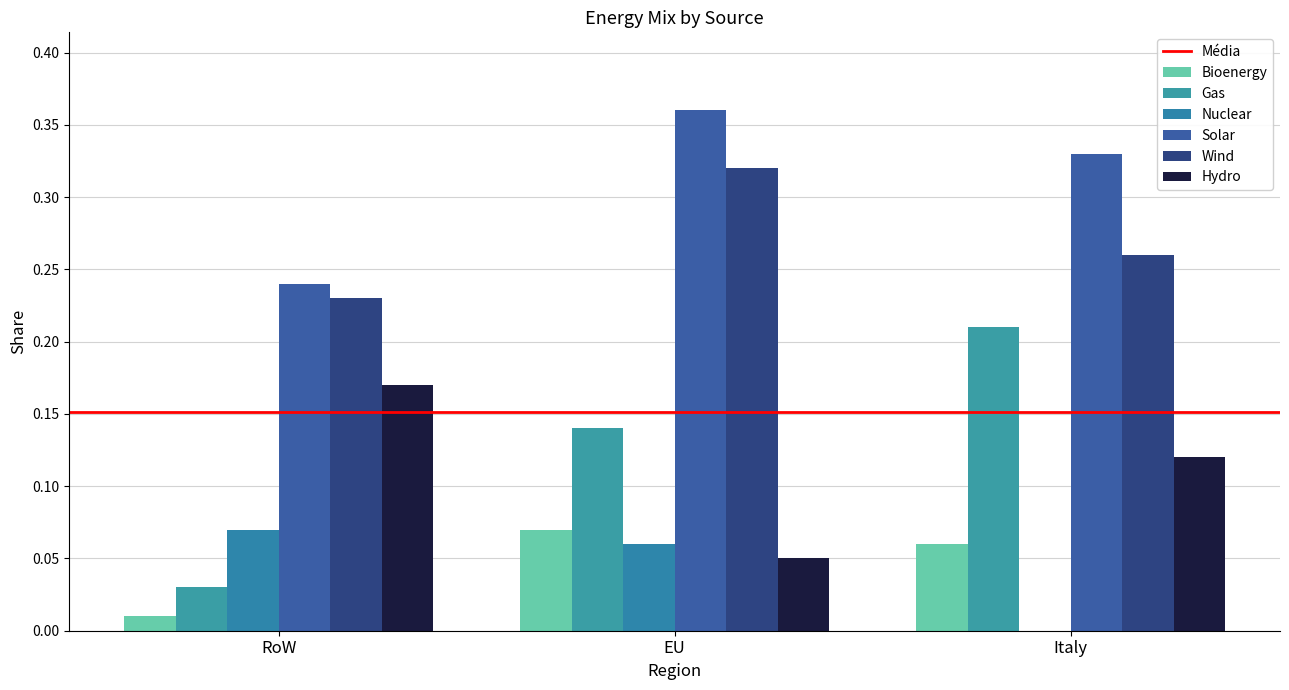

Which series changed the most between RoW and EU?

Hydro